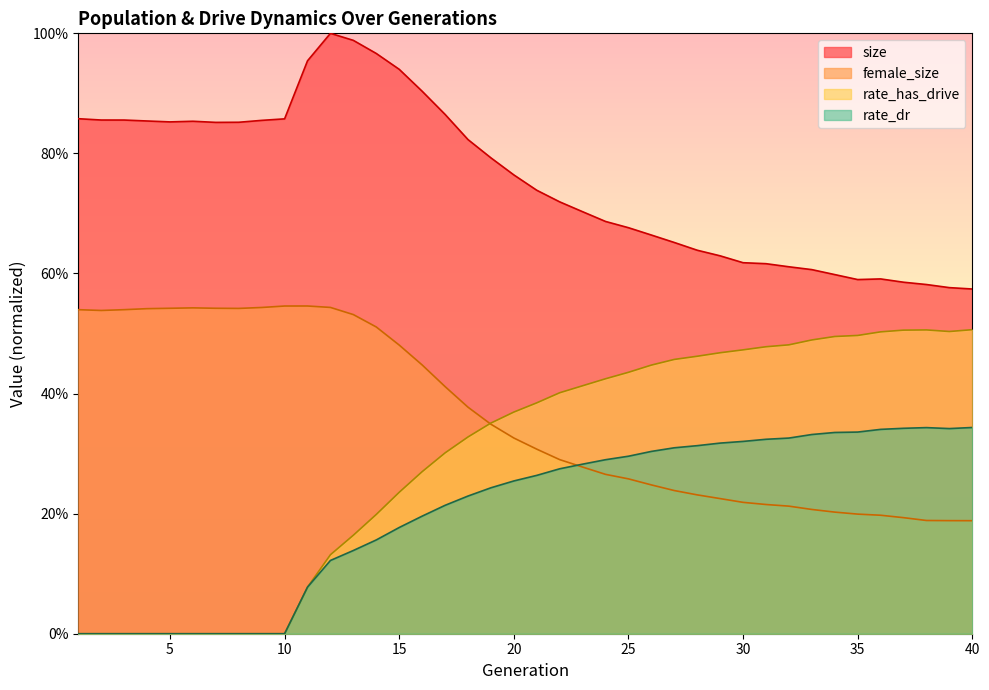

What is the difference between the maximum and minimum values in the rate_dr series?

0.3